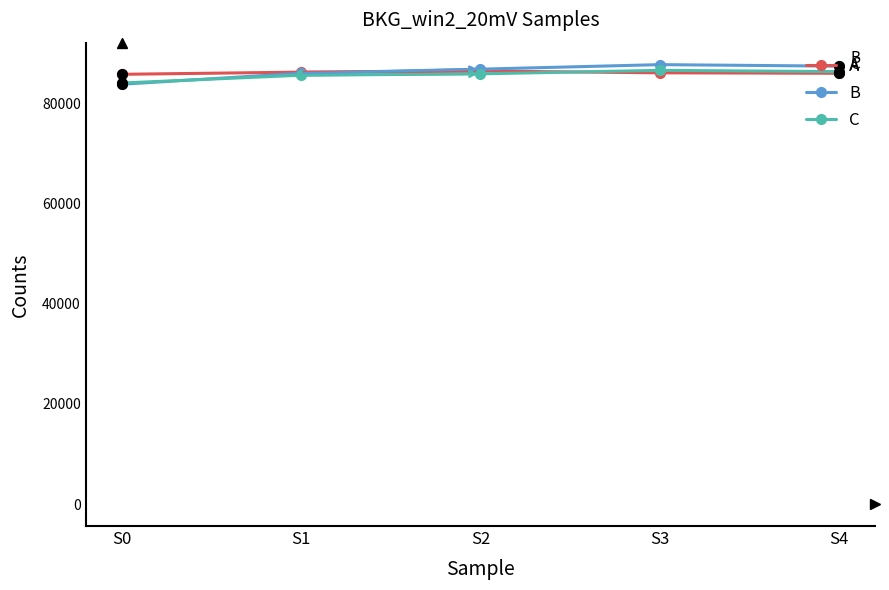

What is the value of the A point at the 5th from the left?

85948